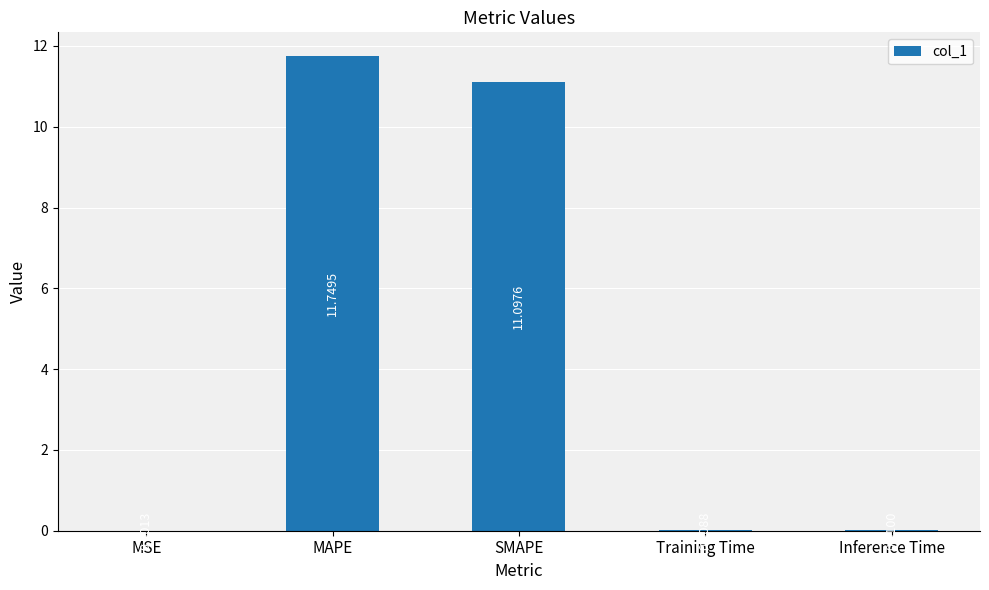

Where is the data nearest to the value 5?

Inference Time